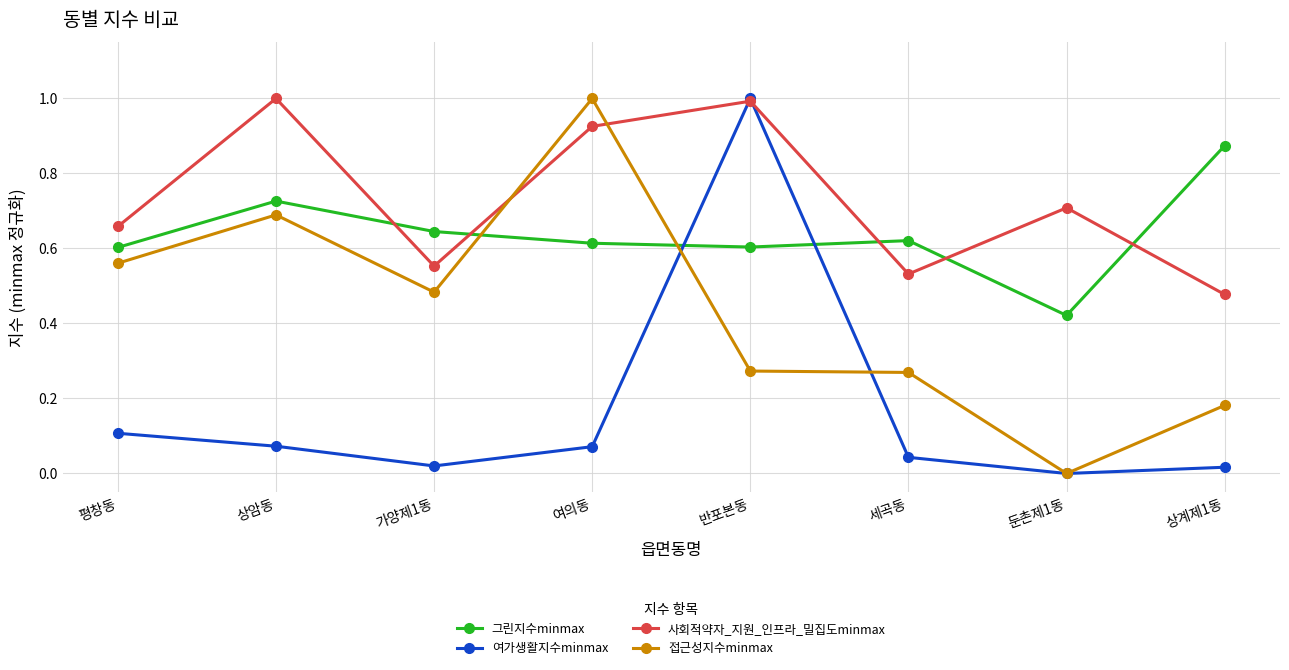

True or false: 접근성지수minmax and 여가생활지수minmax cross at least once.

True